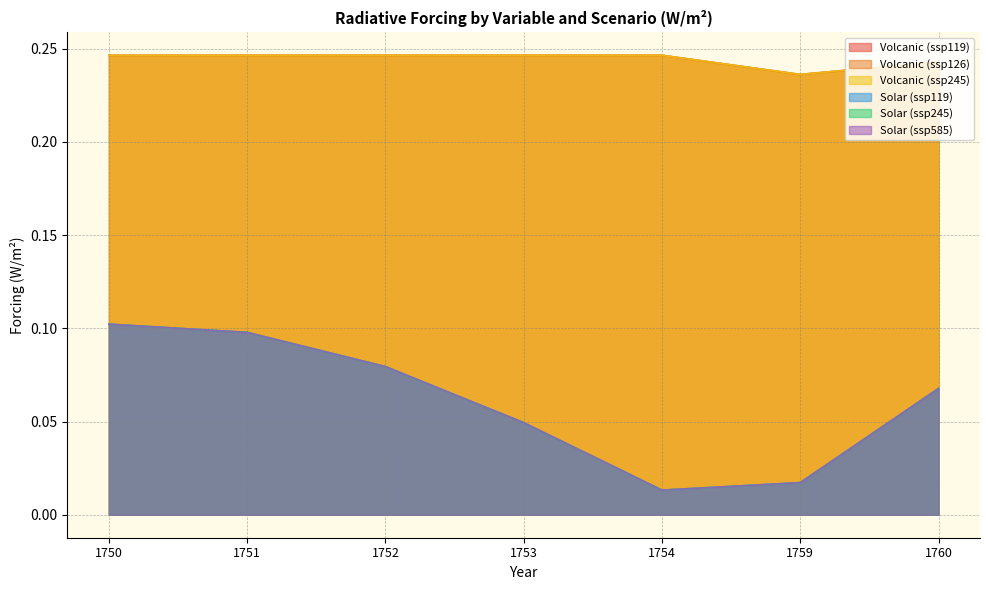

True or false: Volcanic (ssp245) has a value of 0.3 at 1760.

False